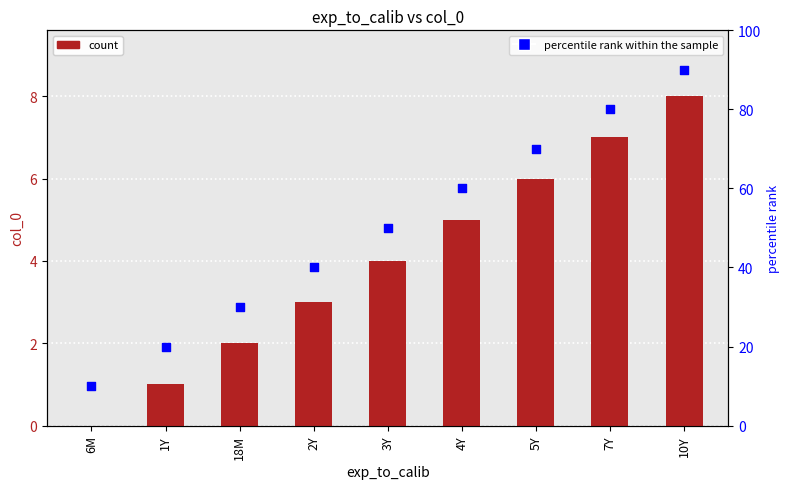

Which series has the largest total across all categories?

percentile rank within the sample